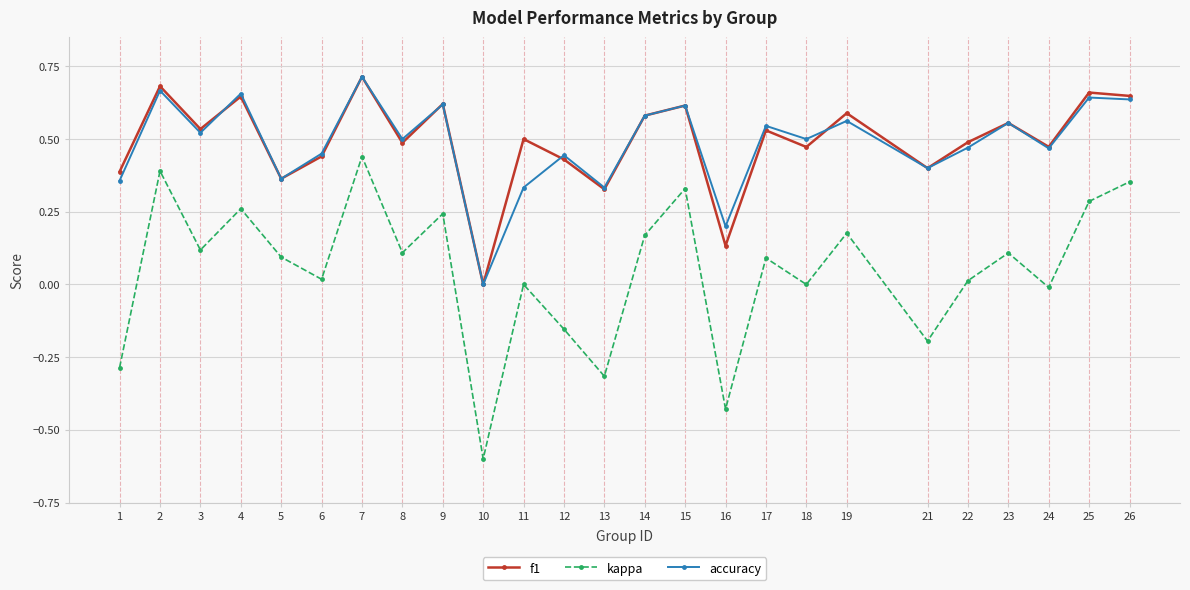

Does the chart display data point markers on the line(s)?

Yes